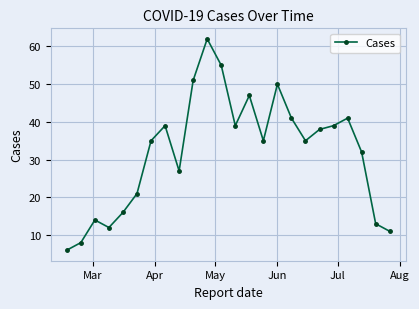

Reading left to right, extract all data points from this chart.

6	8	14	12	16	21	35	39	27	51	62	55	39	47	35	50	41	35	38	39	41	32	13	11